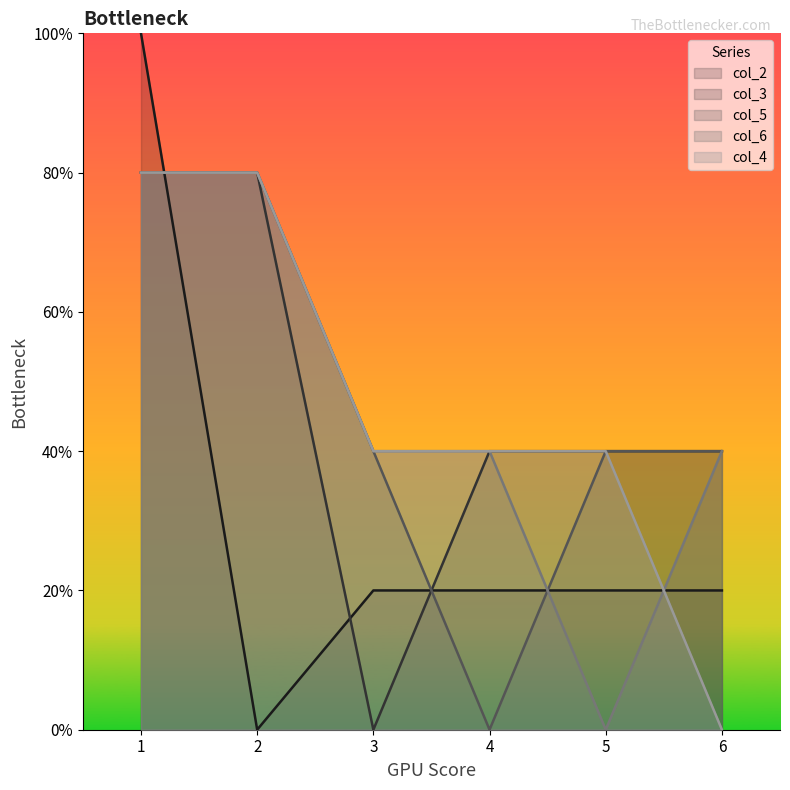

The col_4 series shows 4 at 2. True or false?

True